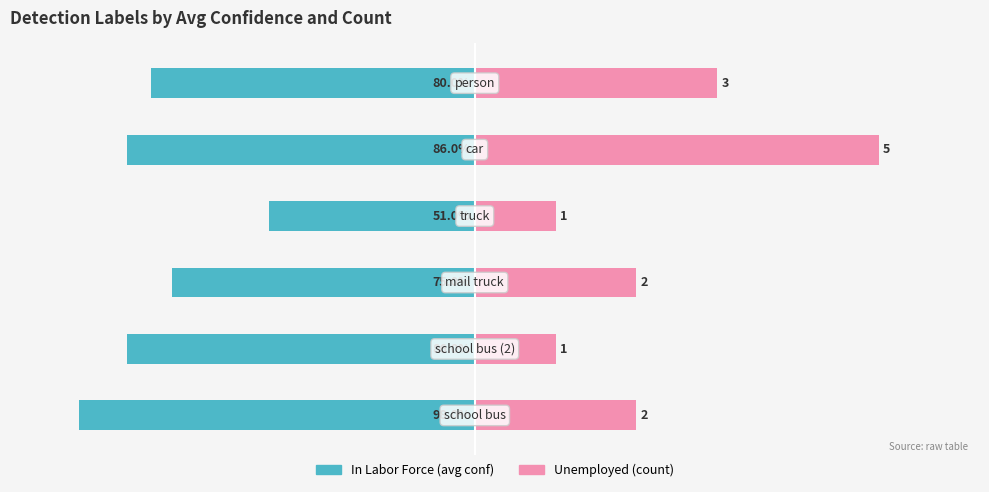

Is the value of Unemployed at 5 greater than the value of In Labor Force at 1?

Yes